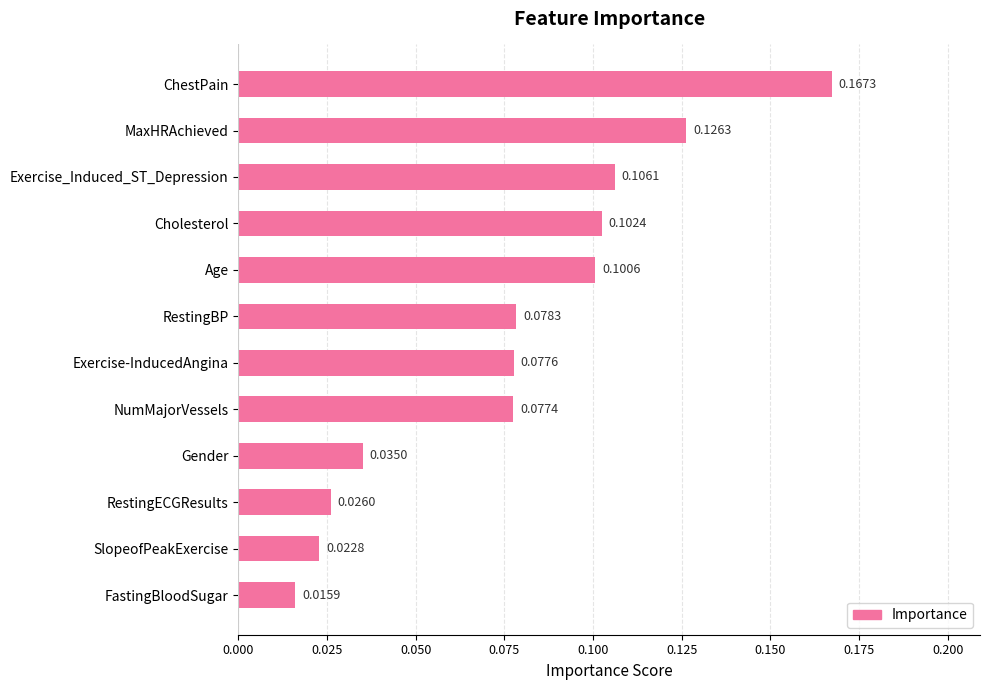

What is the label of the 8th bar from the top?

NumMajorVessels